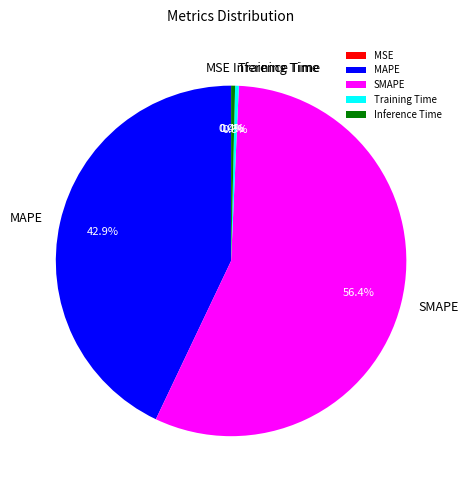

Does SMAPE account for over 50% of the chart?

Yes